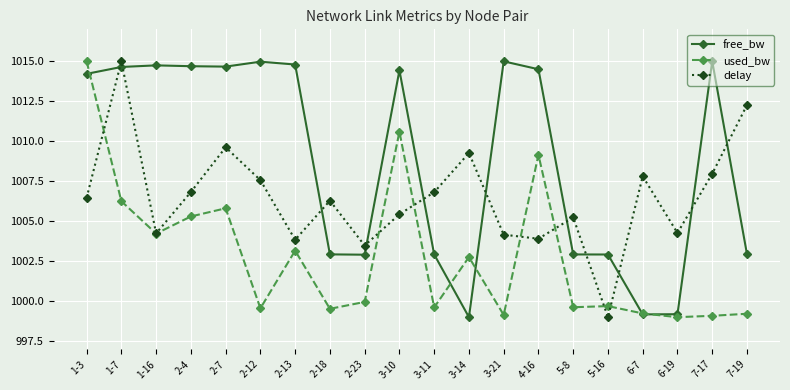

What is the lowest value of the delay series?

999.0